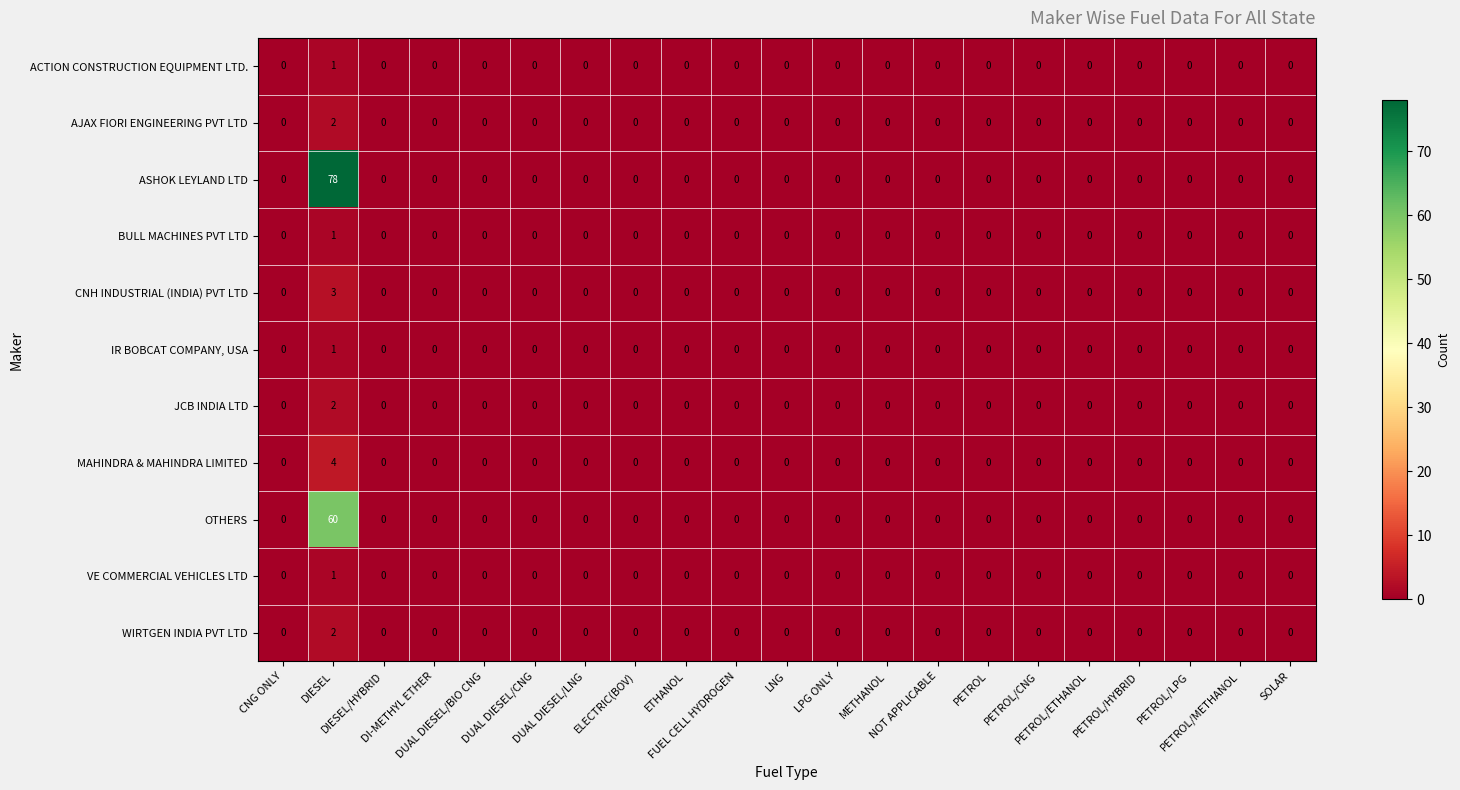

What is the highest value of the MAHINDRA & MAHINDRA LIMITED series?

4